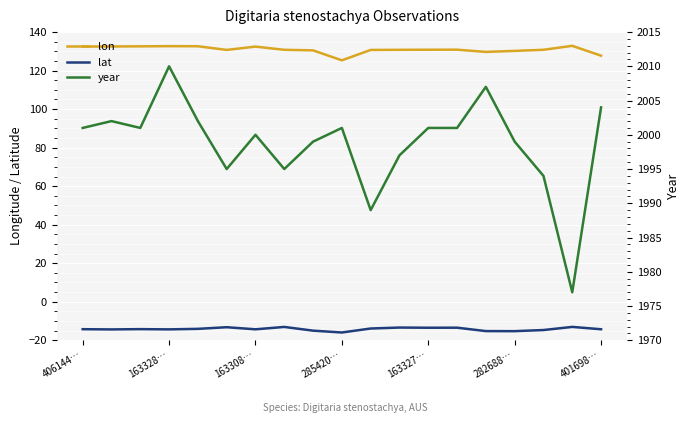

Where does the lon series first go above 130?

406144…